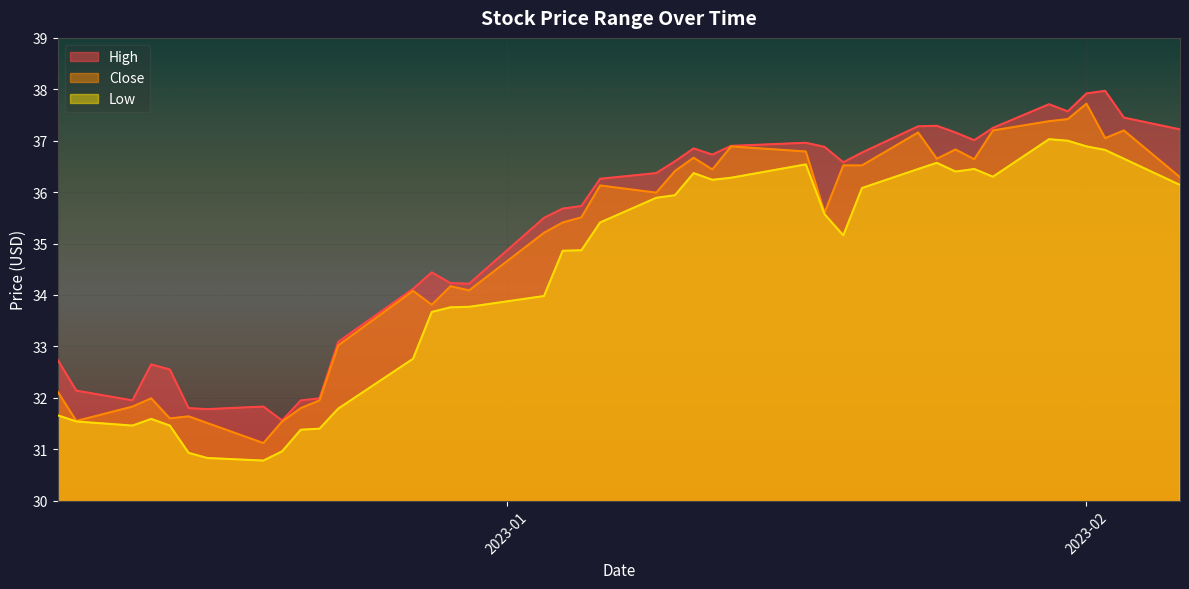

What is the spread (max minus min) of values at 2022-12-16?

1.0